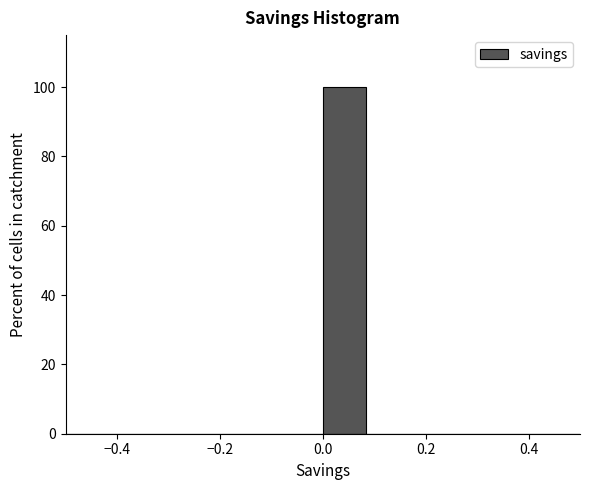

What is the height of the bar covering 0.00 to 0.08 on the x-axis? Neither the bar edges nor the heights are printed on the chart, so give them approximately, as read against the axes.

100